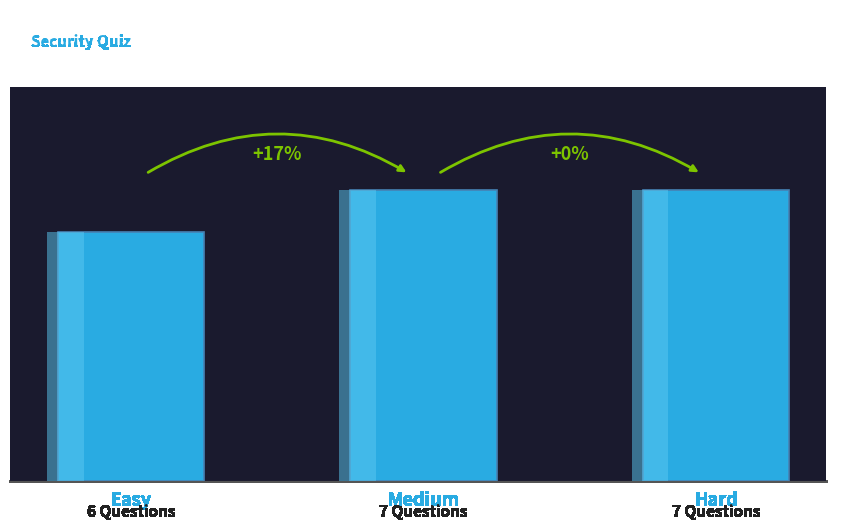

Which has a higher value, Easy or Hard?

Hard